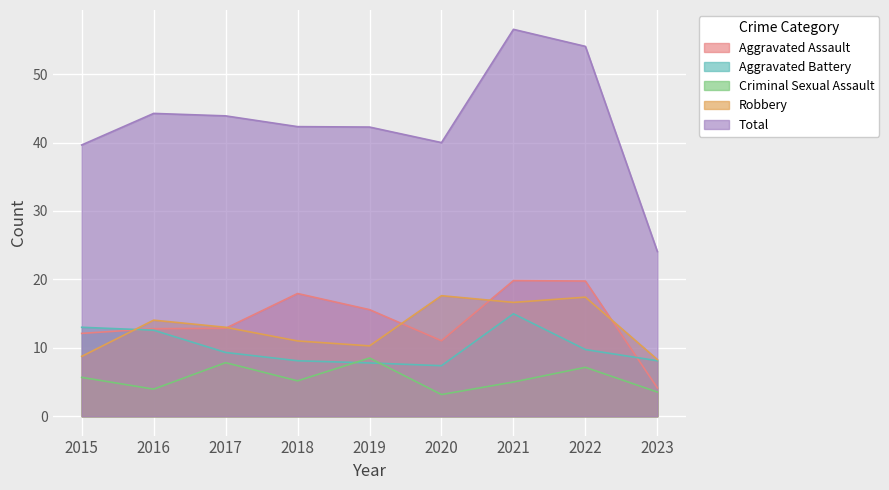

What is the spread (max minus min) of values at 2015?

34.0